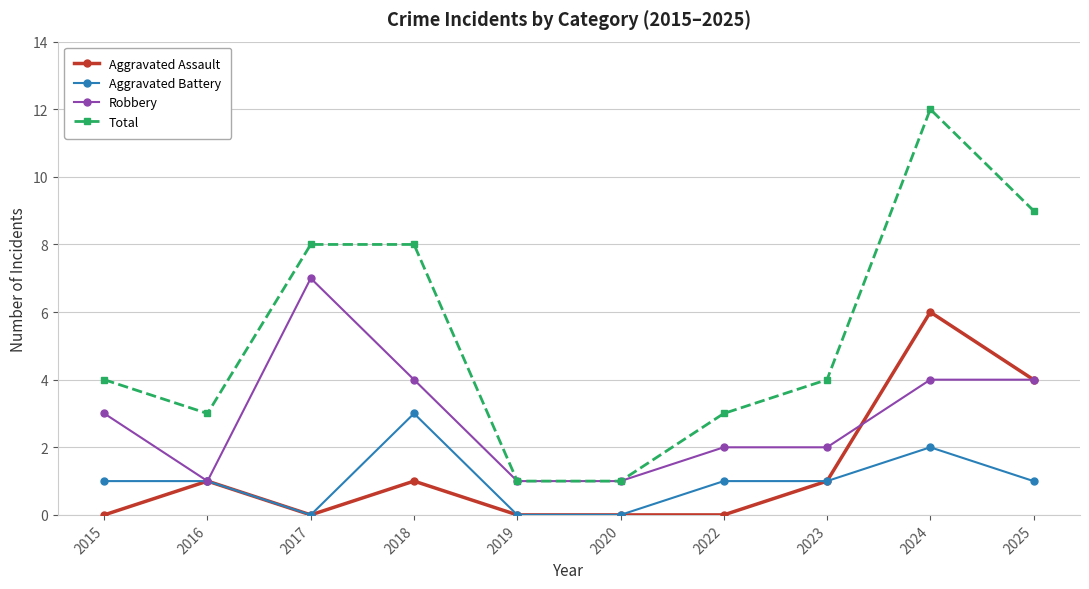

True or false: Total and Aggravated Battery cross at least once.

False